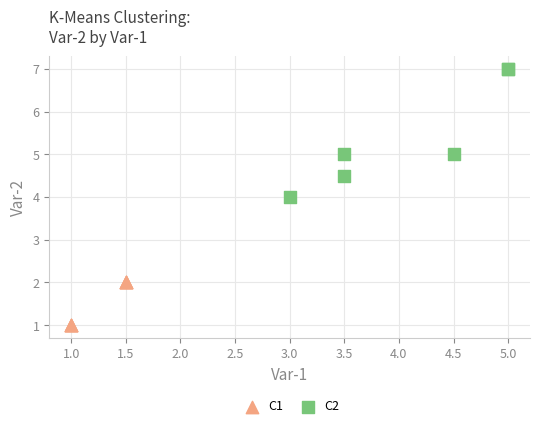

Which series contains the highest Y value?

C2